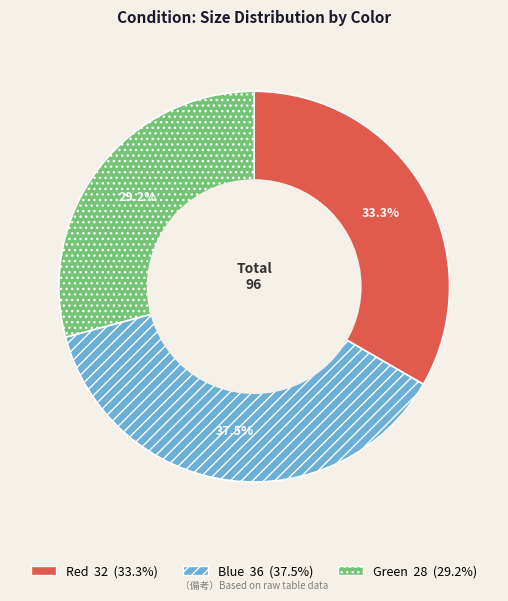

What percentage is the Red slice, to the nearest percent?

33%